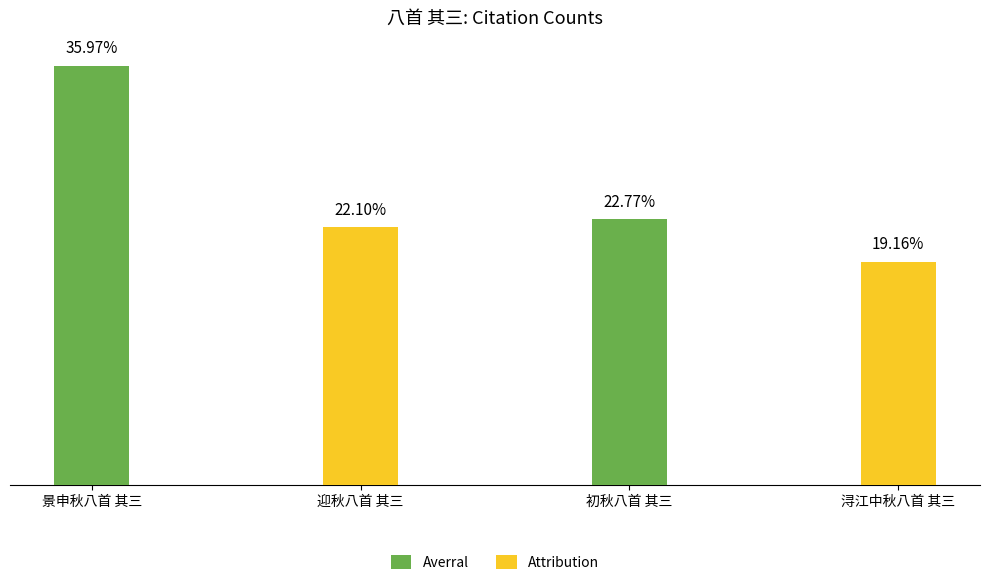

How many values are below 727690?

2